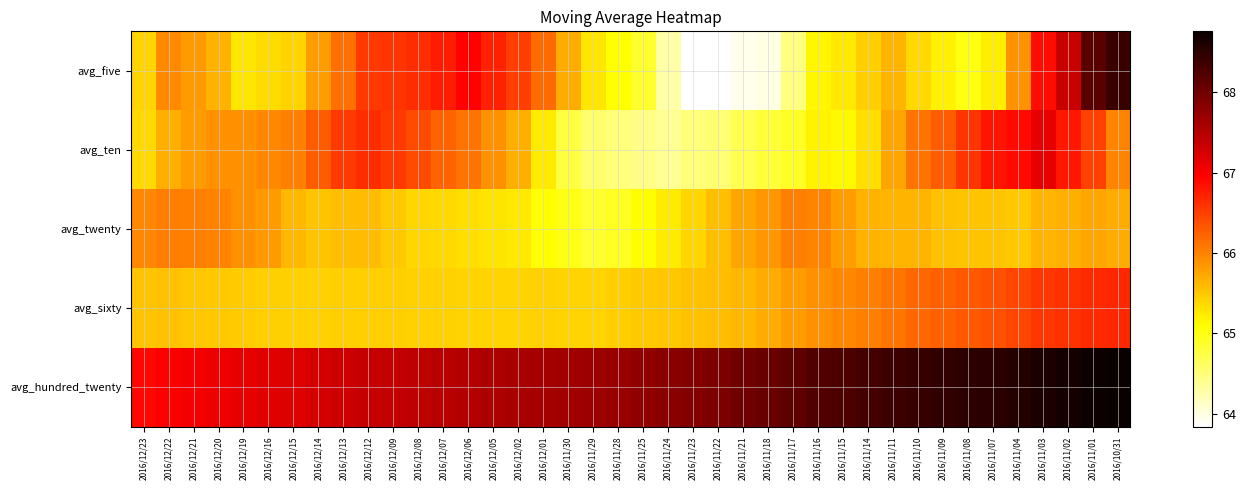

What is the difference between the highest and lowest values at 2016/12/23?

1.5